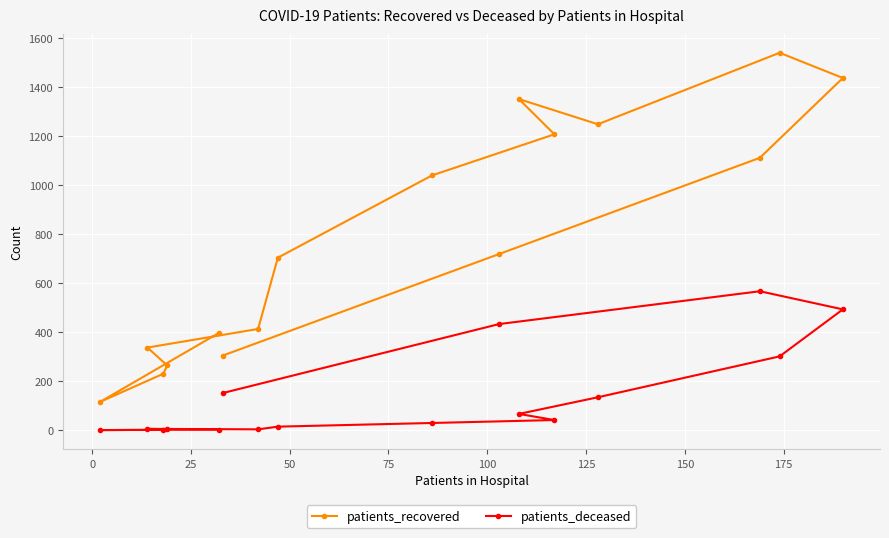

True or false: patients_deceased and patients_recovered cross at least once.

False